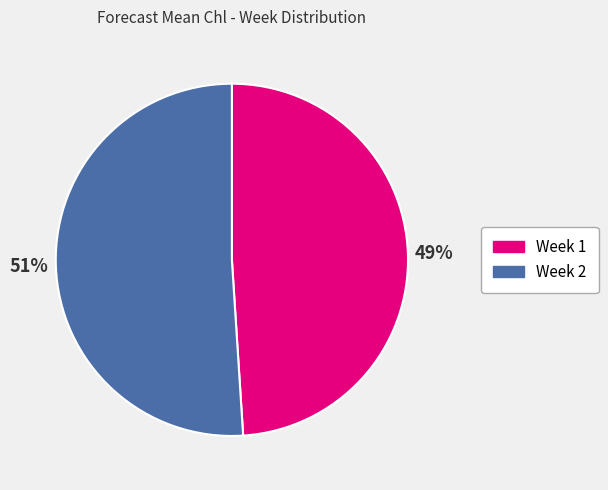

What is the majority slice?

Week 2